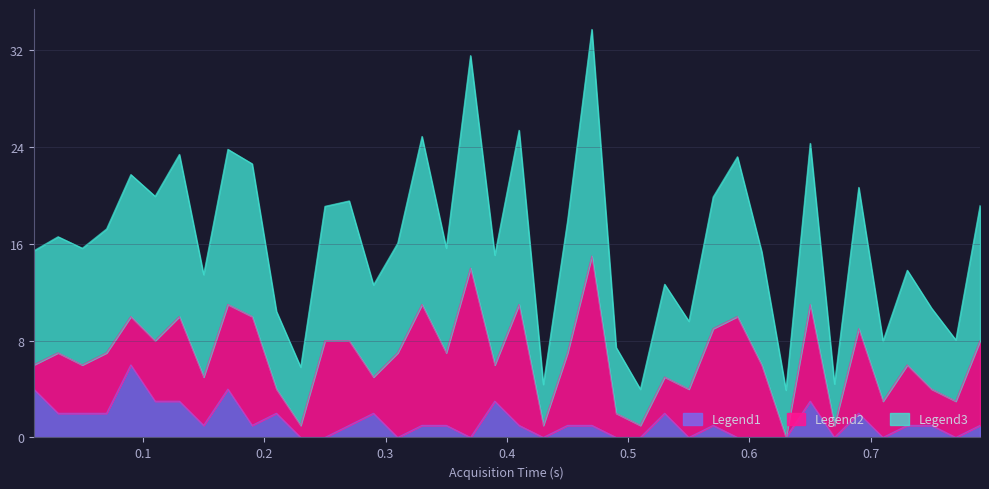

Where is the first local minimum?

0.15